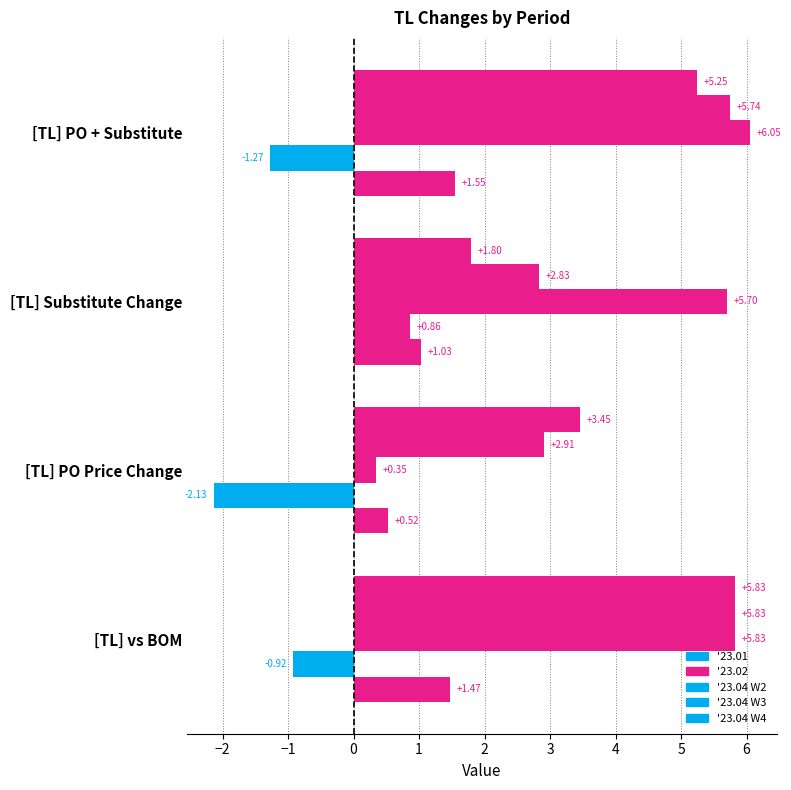

How many values in the '23.04 W4 series exceed 5?

2